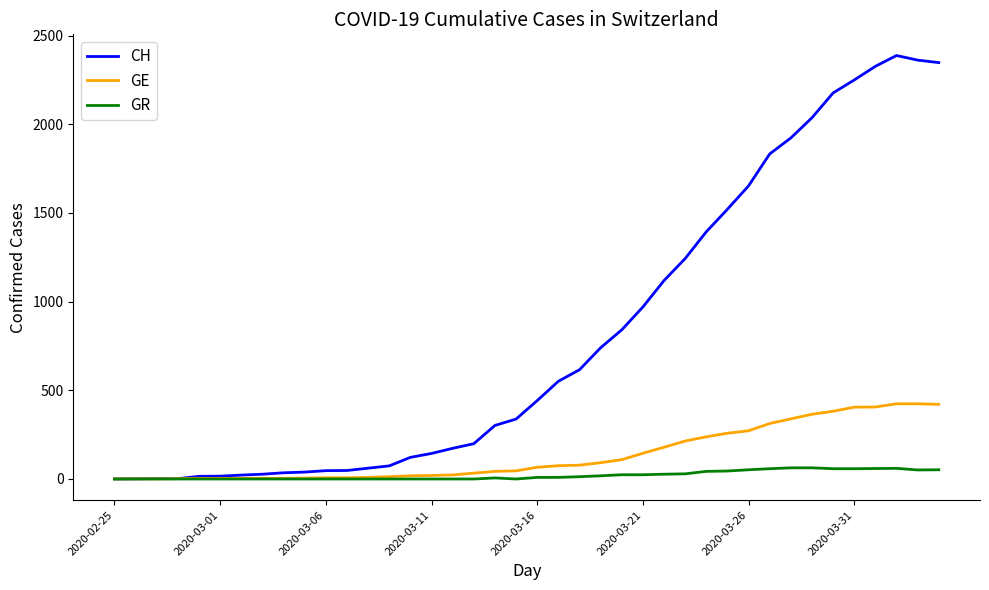

Which series has the largest range (max minus min)?

CH